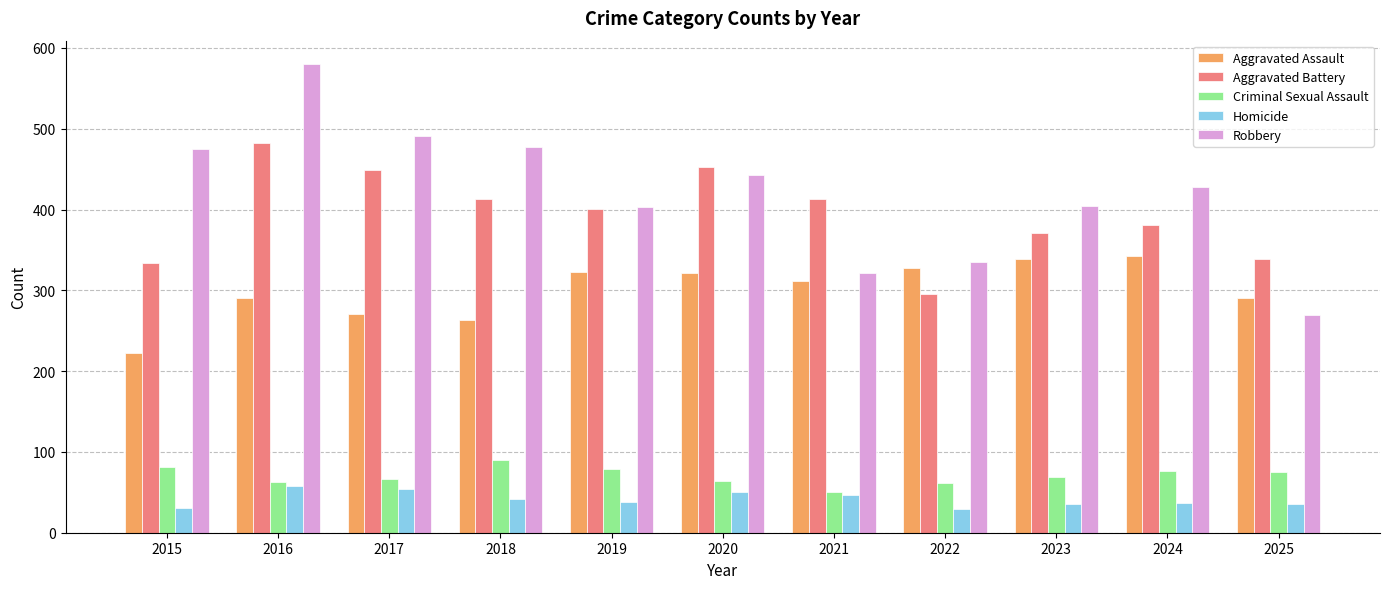

Which series has the widest spread of values?

Robbery